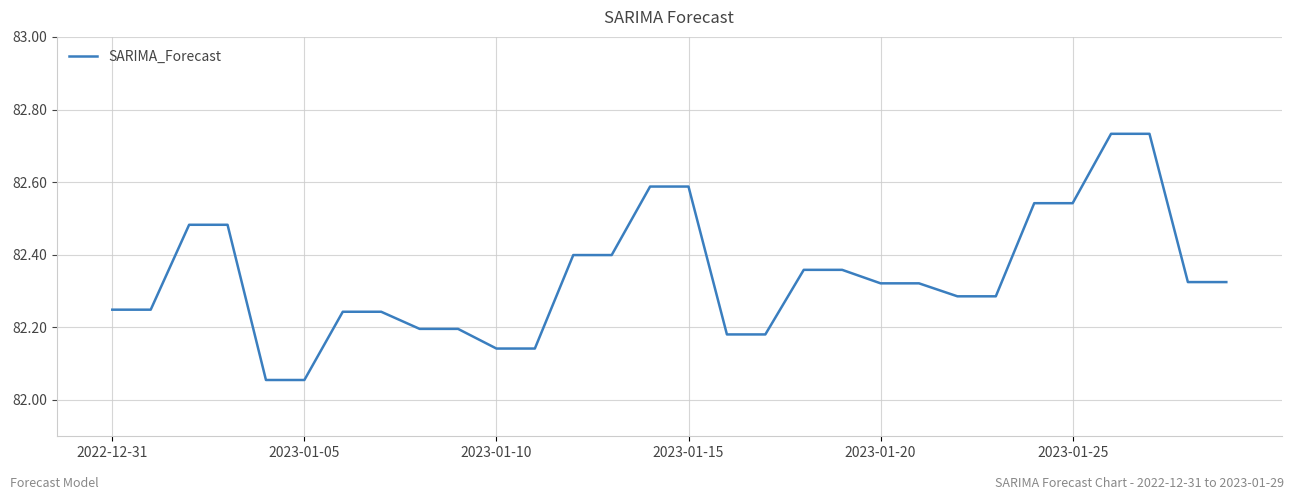

What is the difference between the maximum and minimum values?

0.7